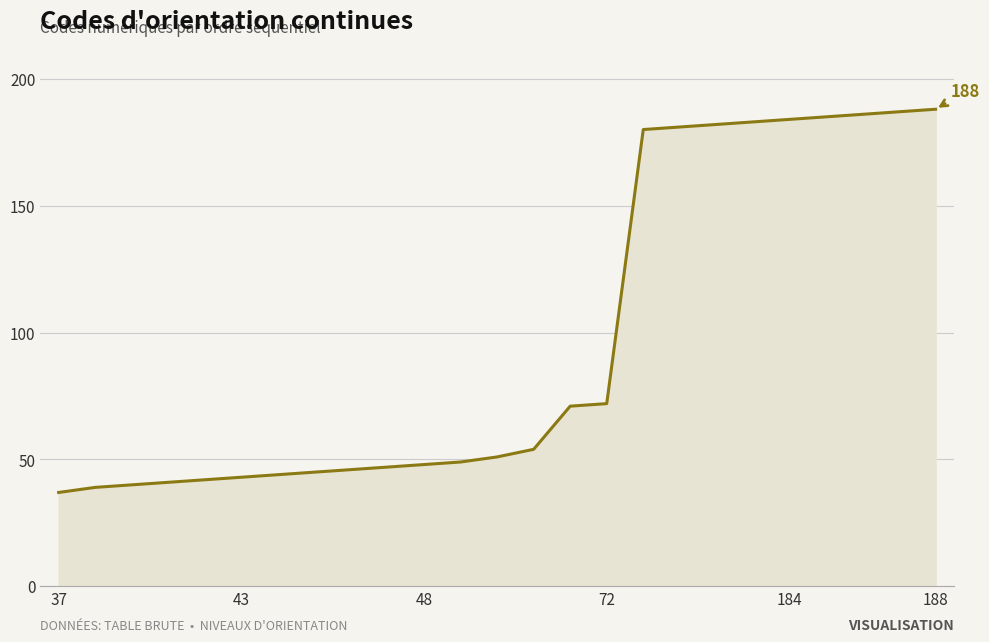

What is the difference between the maximum and minimum values?

151